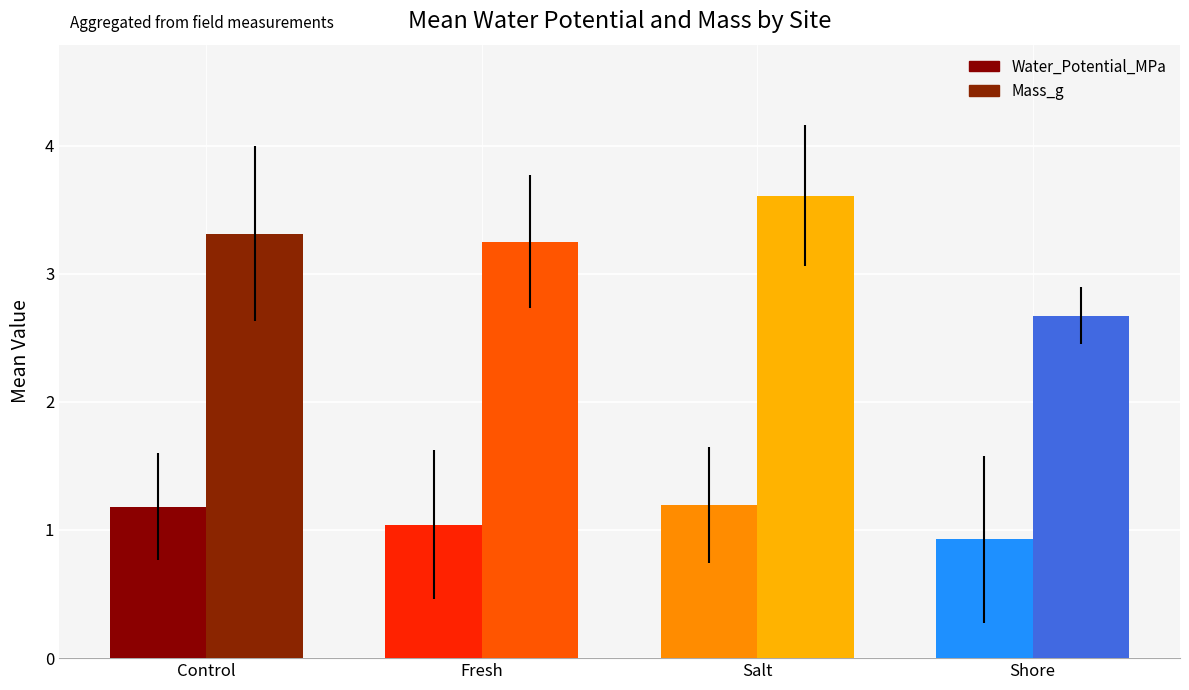

At Control, list the series in order from smallest to largest.

Water_Potential_MPa, Mass_g